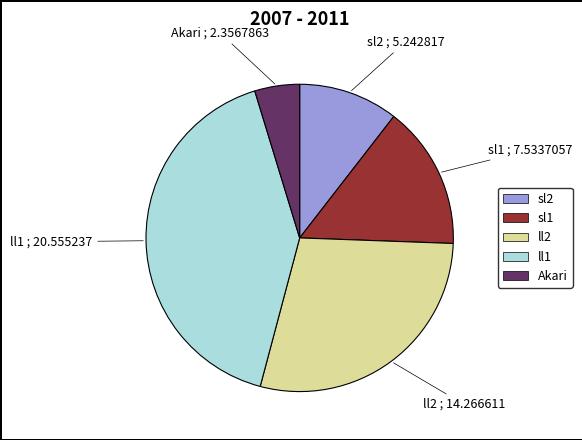

Between ll2 and Akari, which is larger?

ll2